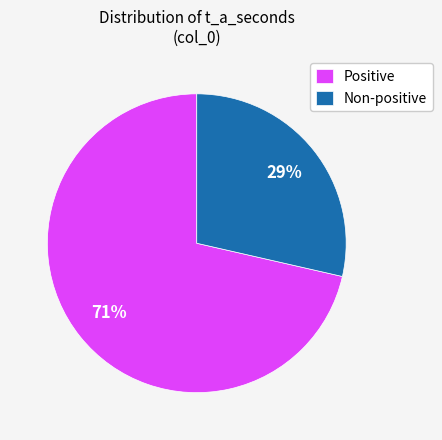

Combined, do Positive and Non-positive account for over 50%?

Yes